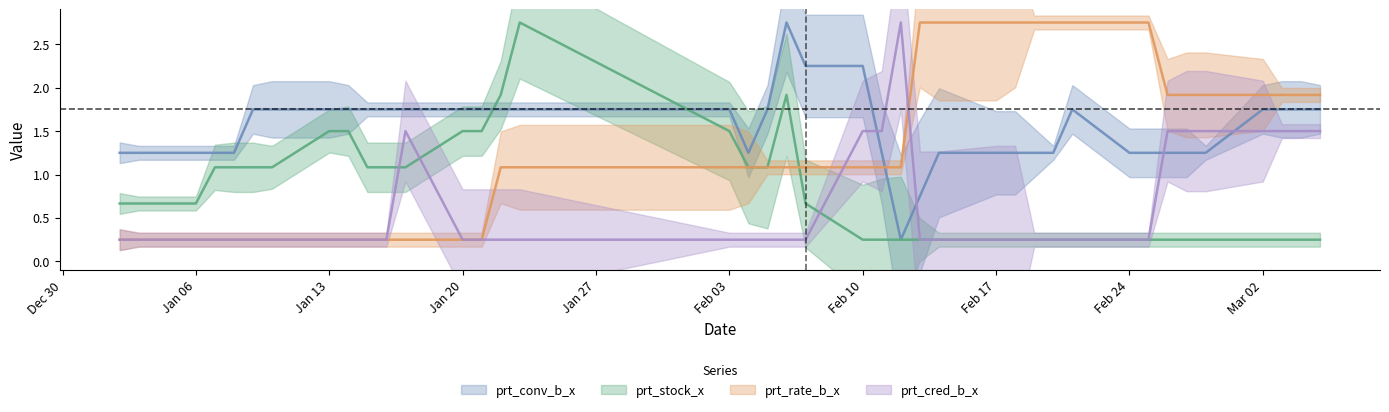

Does the chart display data point markers on the line(s)?

No